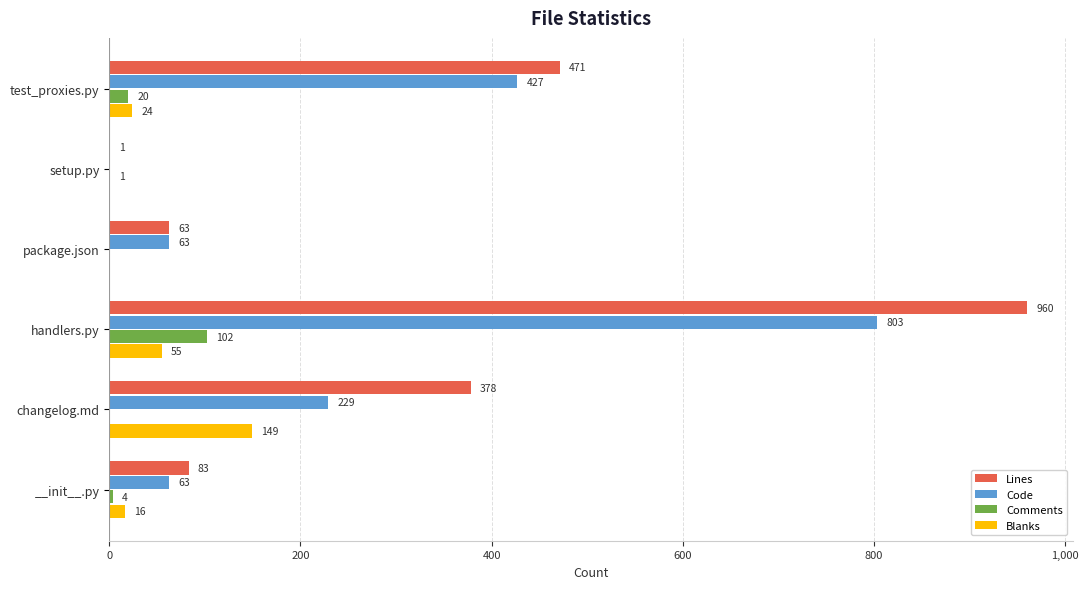

Which series has the widest spread of values?

Lines